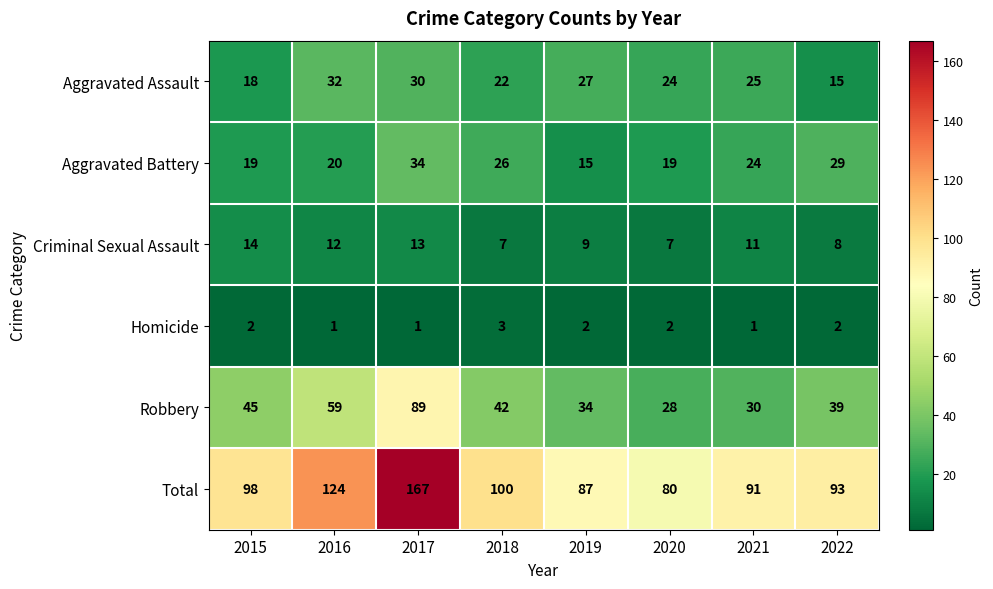

Count the number of data series in this chart.

6